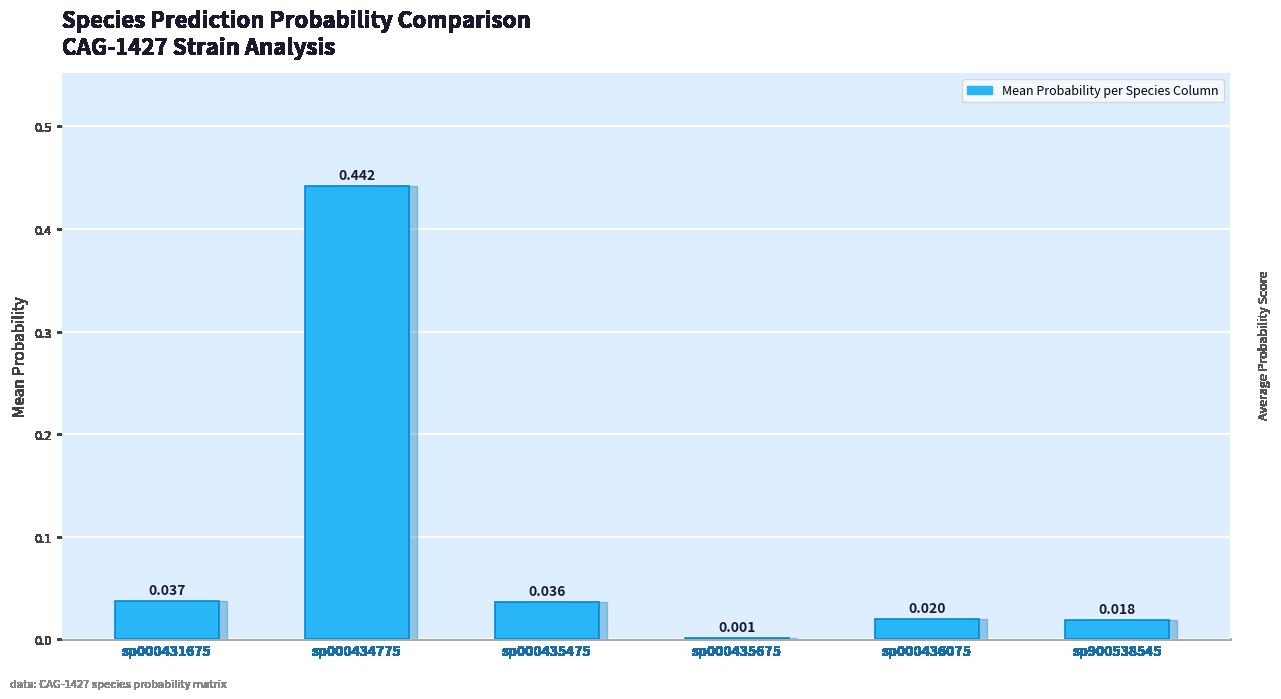

The chart shows a value of 0.4 at sp000434775. True or false?

True